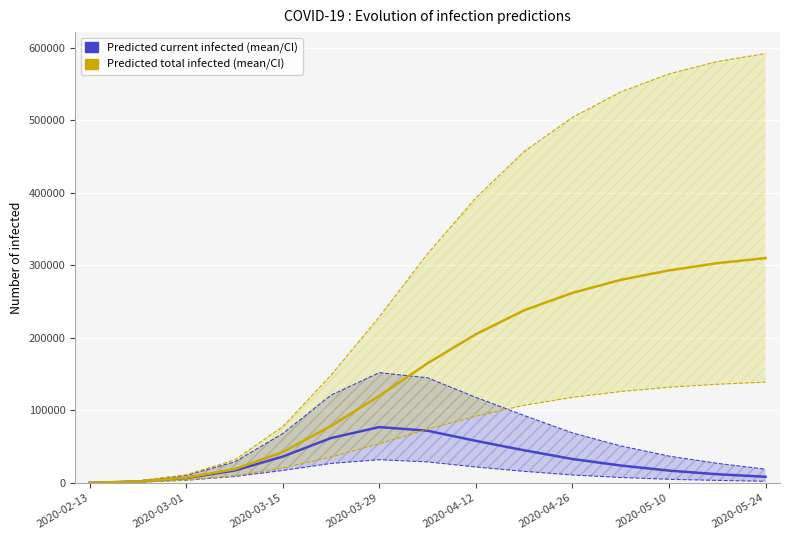

Which series has the widest spread of values?

Predicted total infected (upper)